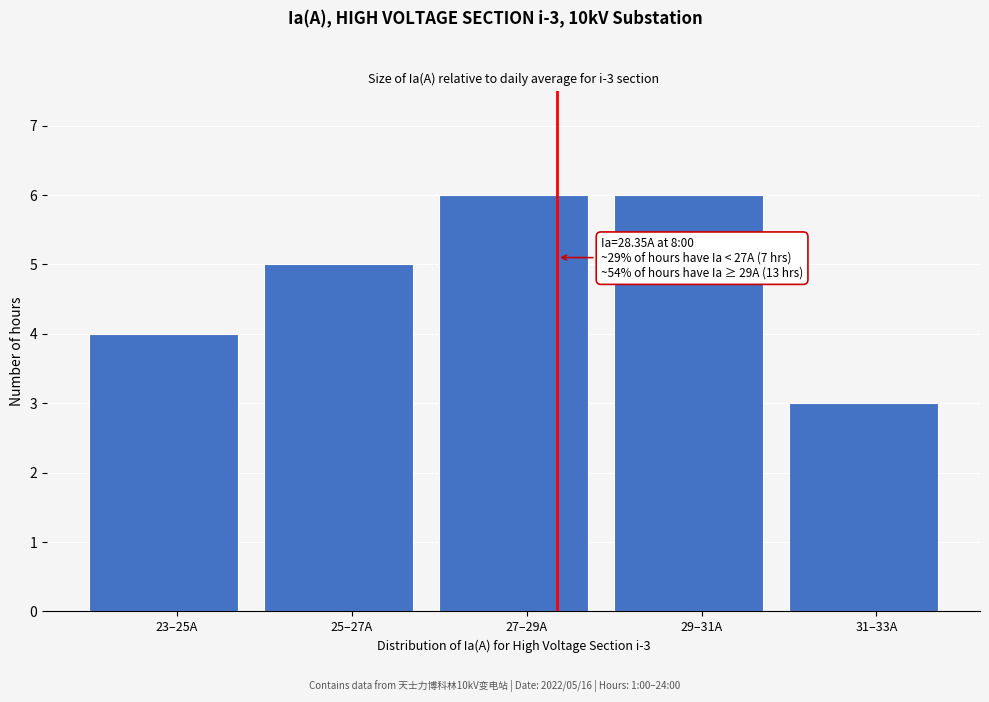

Reading left to right, extract all data points from this chart.

4	5	6	6	3